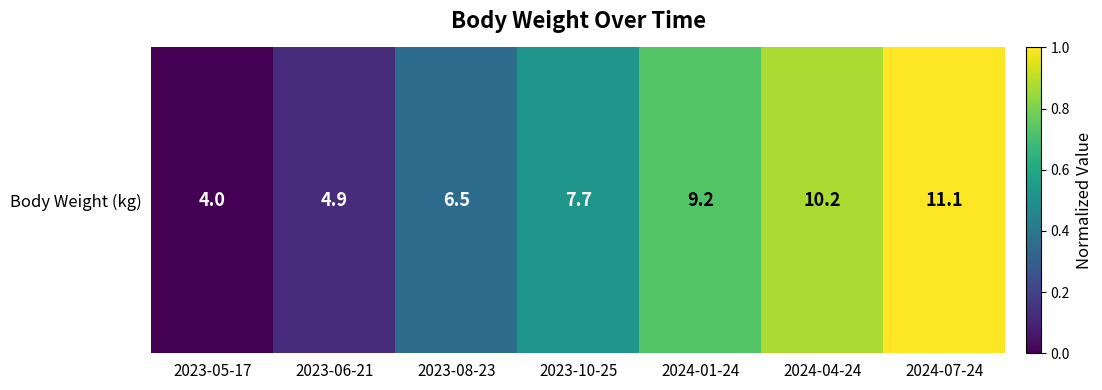

The chart shows a value of 0.6 at 2024-07-24. True or false?

False